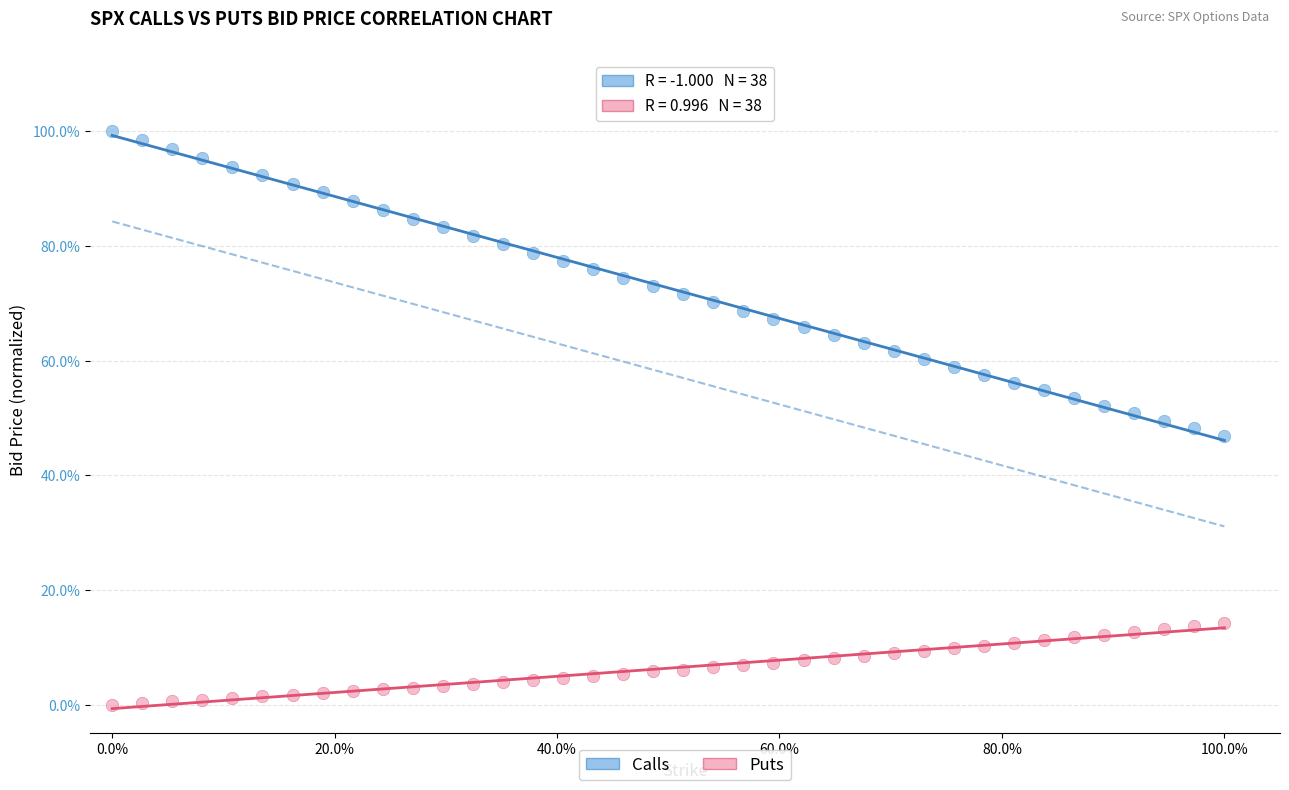

Which series contains the lowest Y value?

Puts